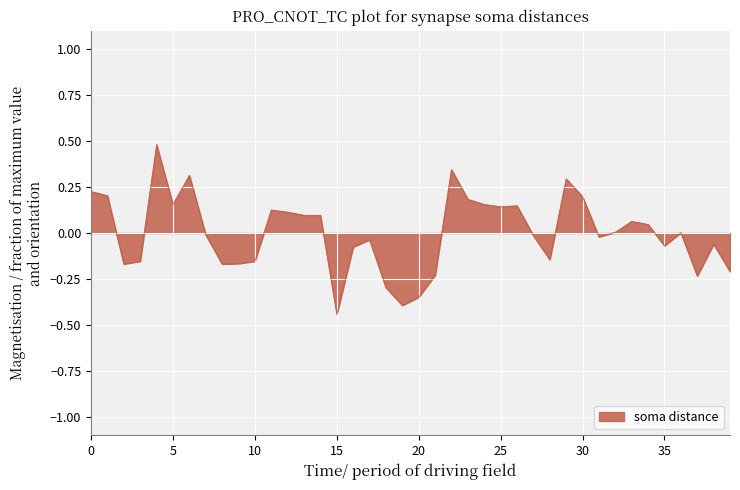

What is the difference between the maximum and minimum values?

0.9